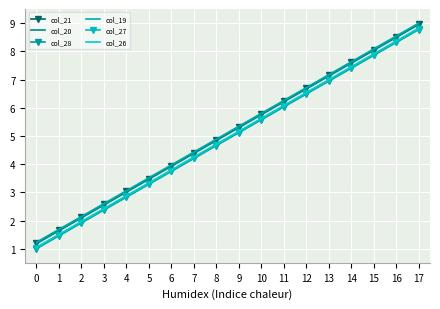

True or false: col_21 and col_26 cross at least once.

False